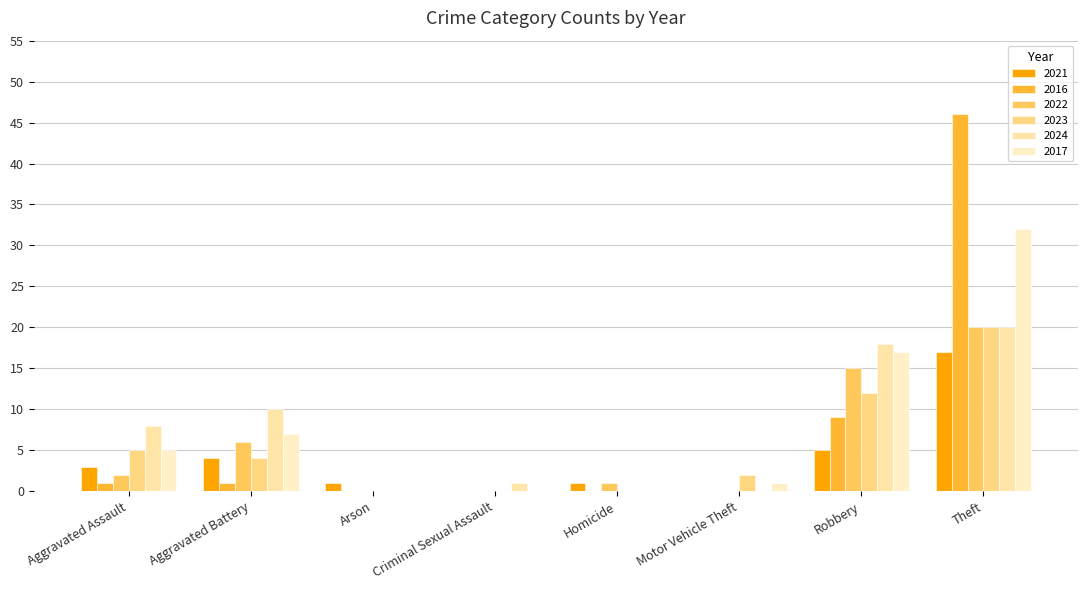

Where is 2016 nearest to the value 23?

Robbery